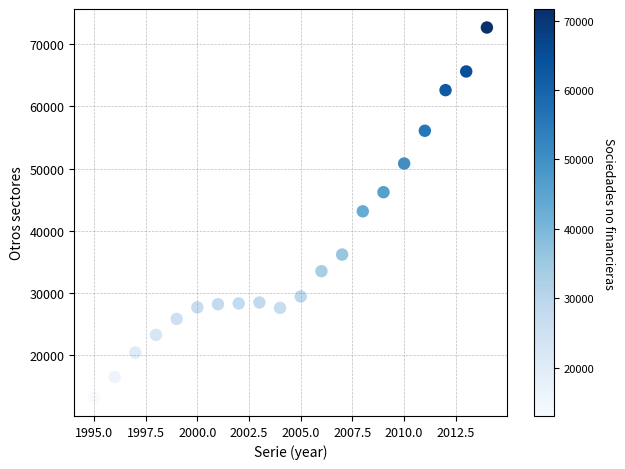

What is the range of Y values (max minus min)?

59566